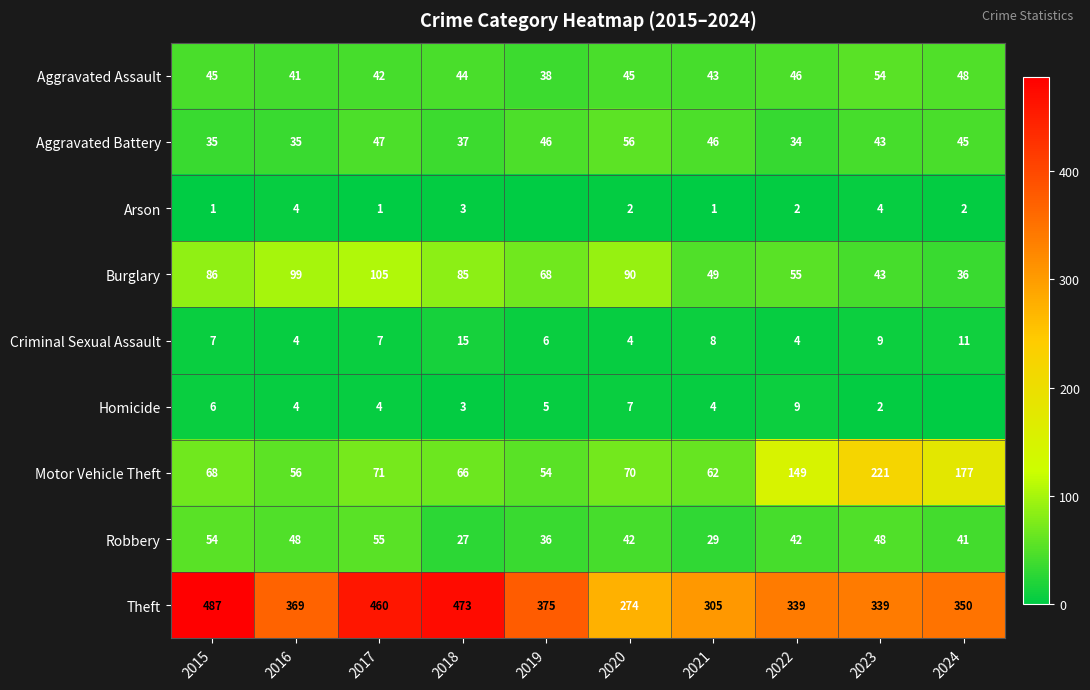

Where is Criminal Sexual Assault nearest to the value 9?

2023